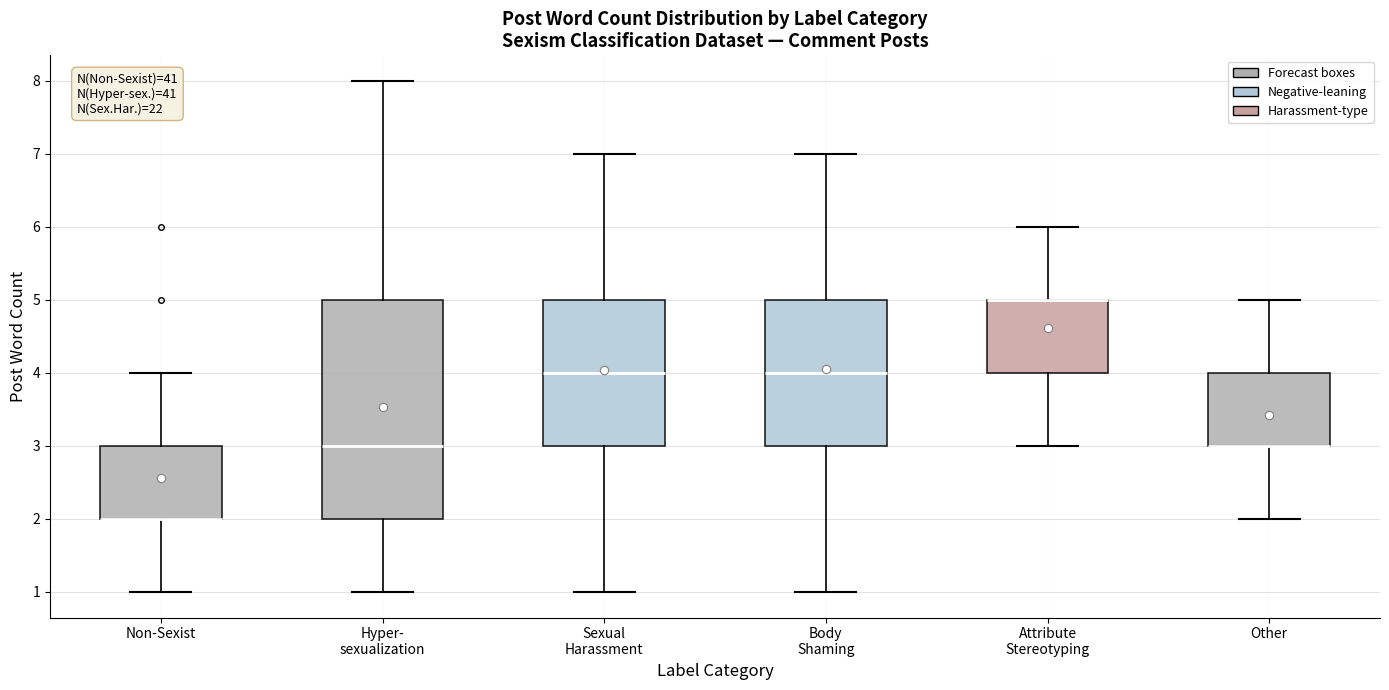

Reading left to right, transcribe this box plot: for each box, give where its median line is, the range the box spans, and where its two whiskers end, as read against the y-axis. The values are not printed on the chart, so give them approximately, as read against the axis.

Non-Sexist: median 2 (drawn on the box's lower edge), box 2 to 3, whiskers 1 to 4
Hyper- sexualization: median 3, box 2 to 5, whiskers 1 to 8
Sexual Harassment: median 4, box 3 to 5, whiskers 1 to 7
Body Shaming: median 4, box 3 to 5, whiskers 1 to 7
Attribute Stereotyping: median 5 (drawn on the box's upper edge), box 4 to 5, whiskers 3 to 6
Other: median 3 (drawn on the box's lower edge), box 3 to 4, whiskers 2 to 5